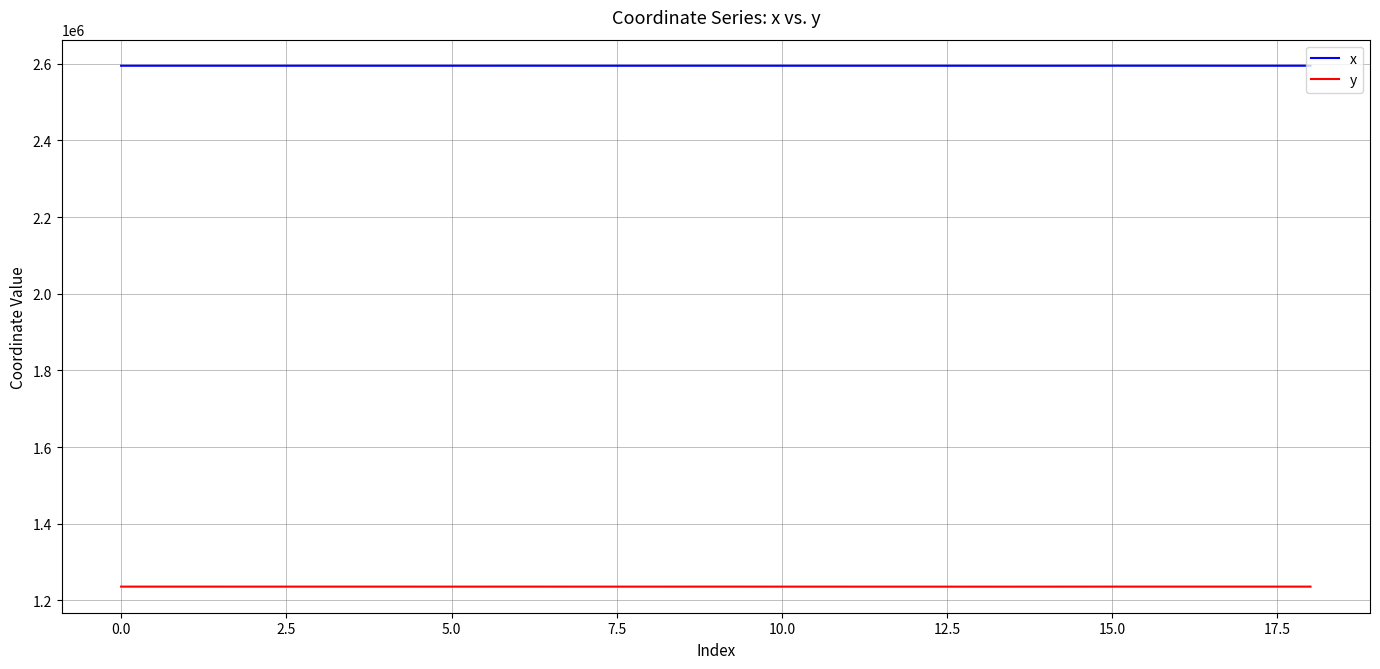

True or false: x and y cross at least once.

False